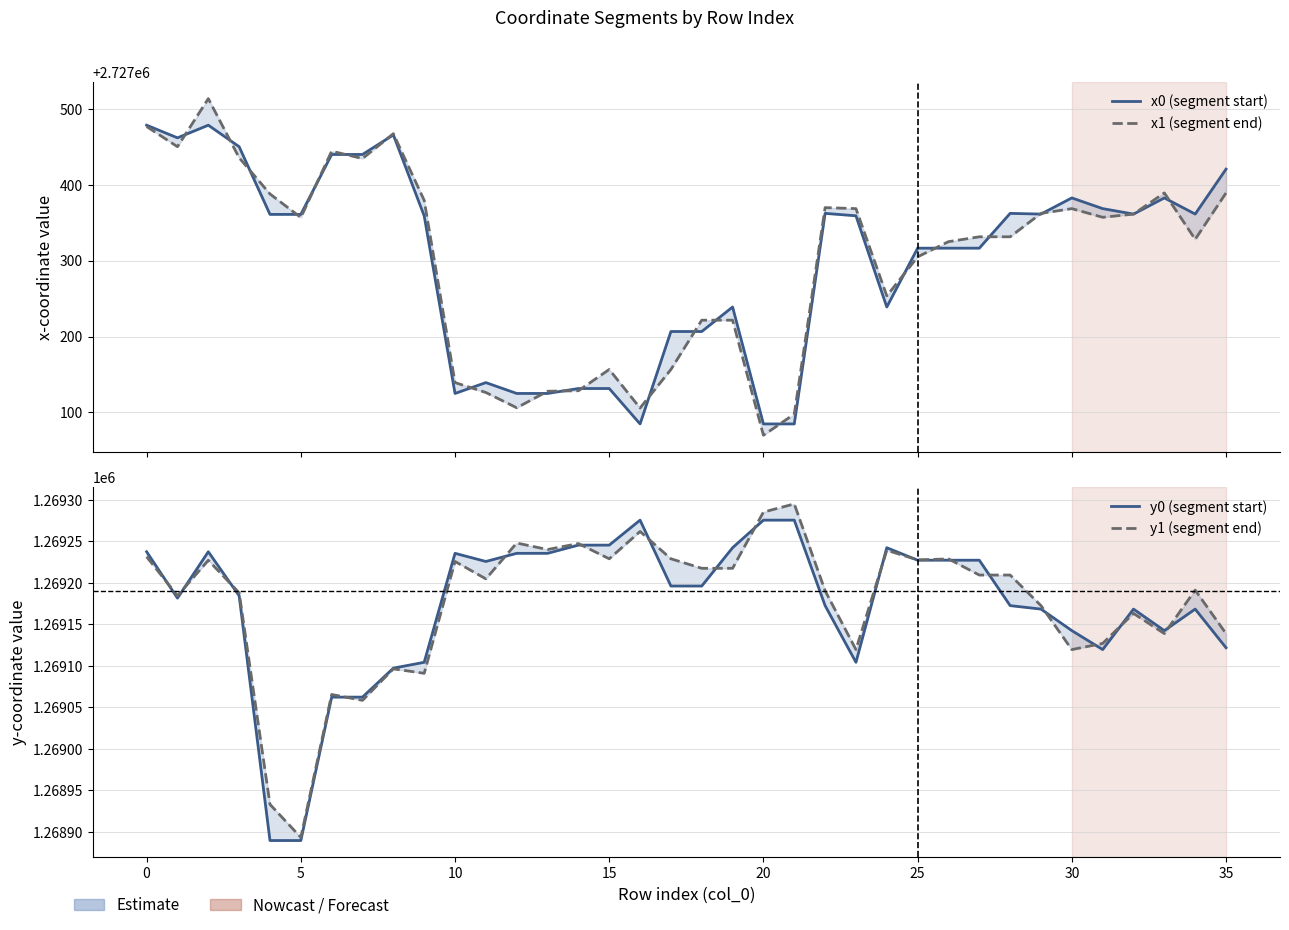

Which series changed the most between 0 and 25?

x0 (segment start)